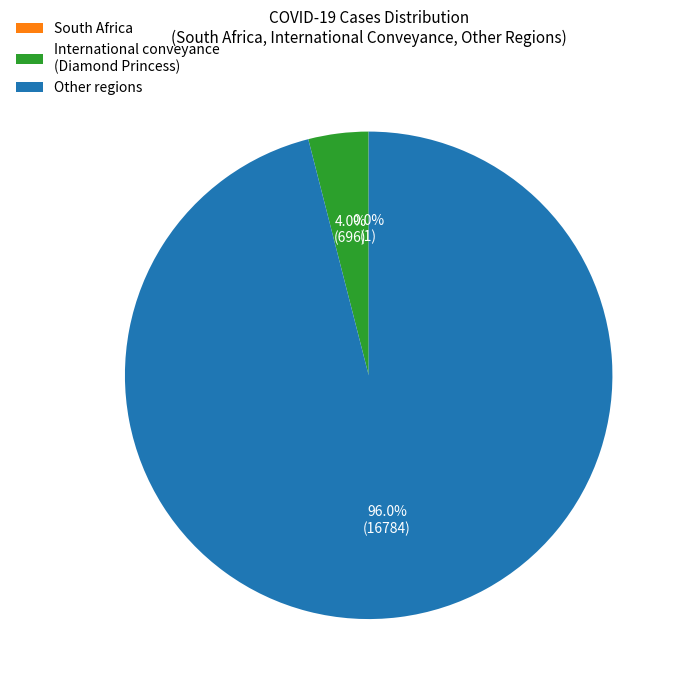

Is Other regions the majority of the pie?

Yes